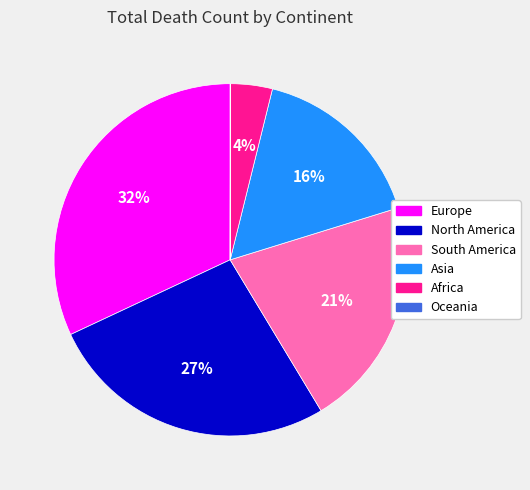

Is the sum of Asia and South America greater than half?

No